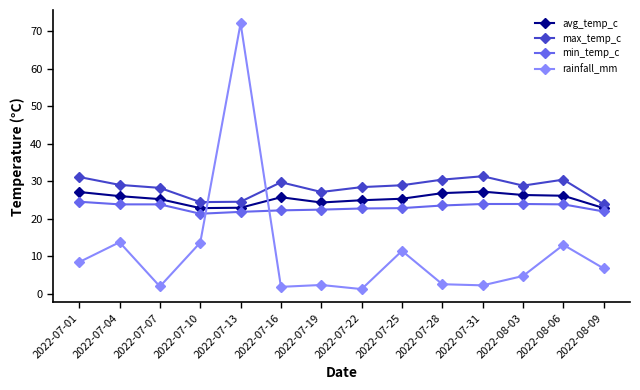

What is the average value of the min_temp_c series?

23.0